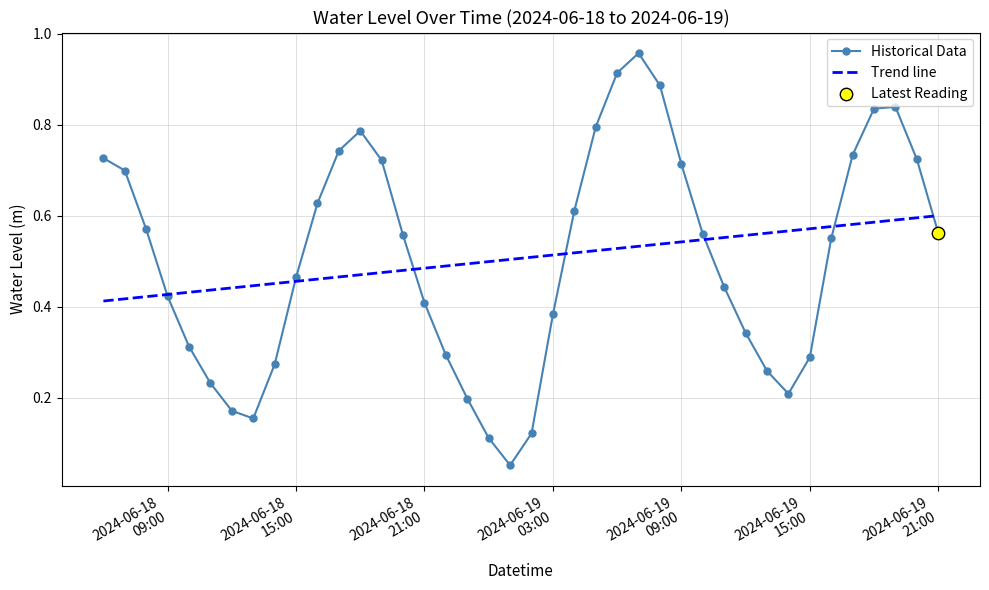

Which series has the widest spread of values?

Historical Data